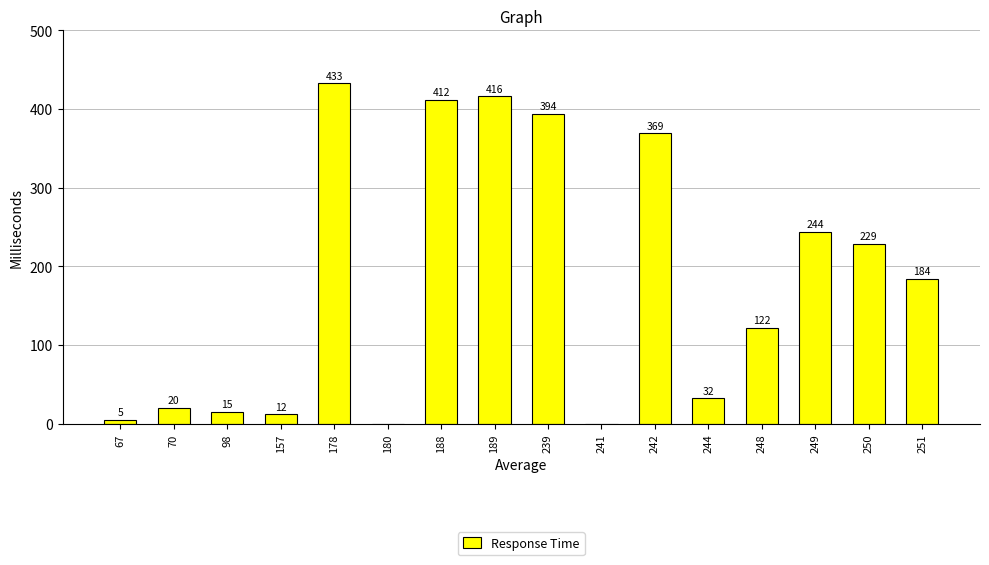

Which label corresponds to the largest value in the chart?

178